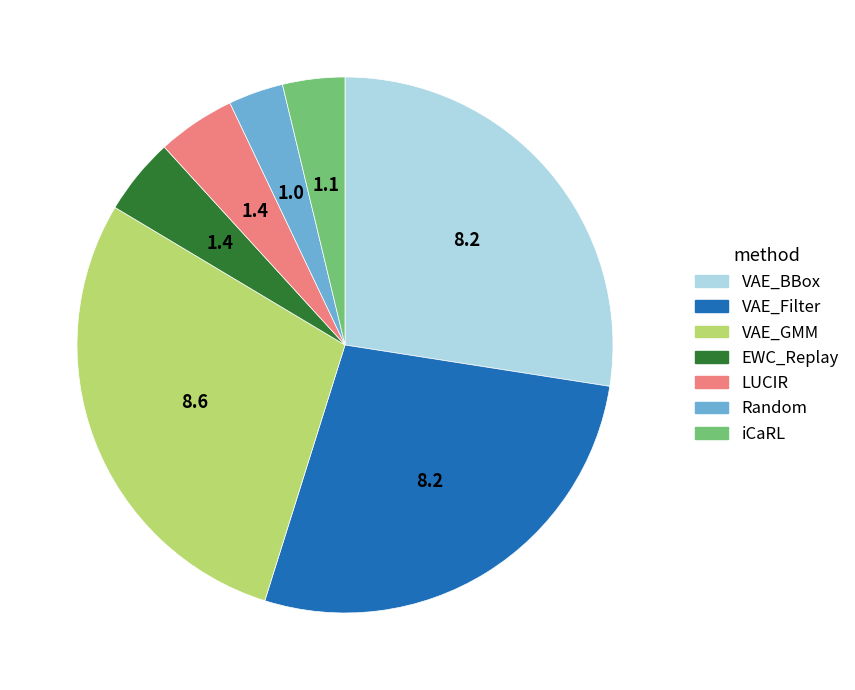

What is the ratio of the value at EWC_Replay to the value at LUCIR?

1.0